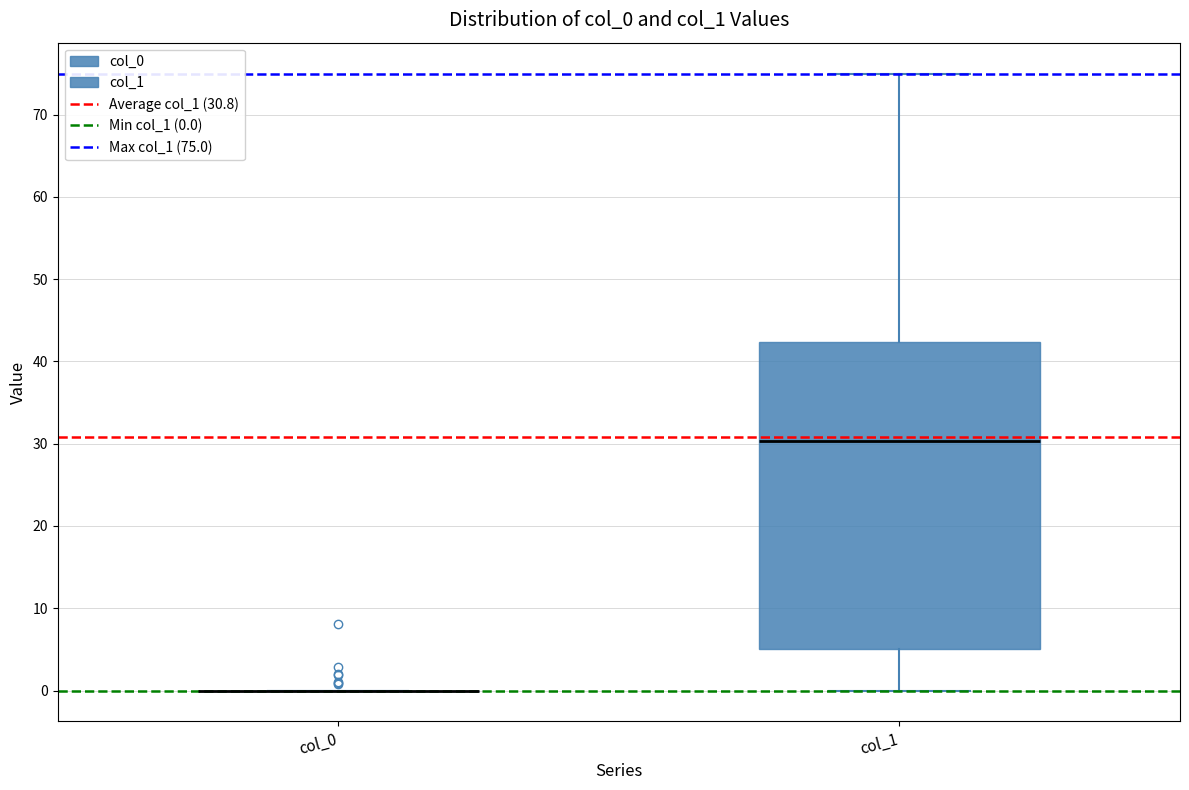

Reading left to right, read every box against the y-axis: the position of its median line, the range the box covers, and the ends of its whiskers. The values are not printed on the chart, so give them approximately, as read against the axis.

col_0: box collapsed to a line at 0, whiskers 0 to 0
col_1: median 30, box 5 to 42, whiskers 0 to 75